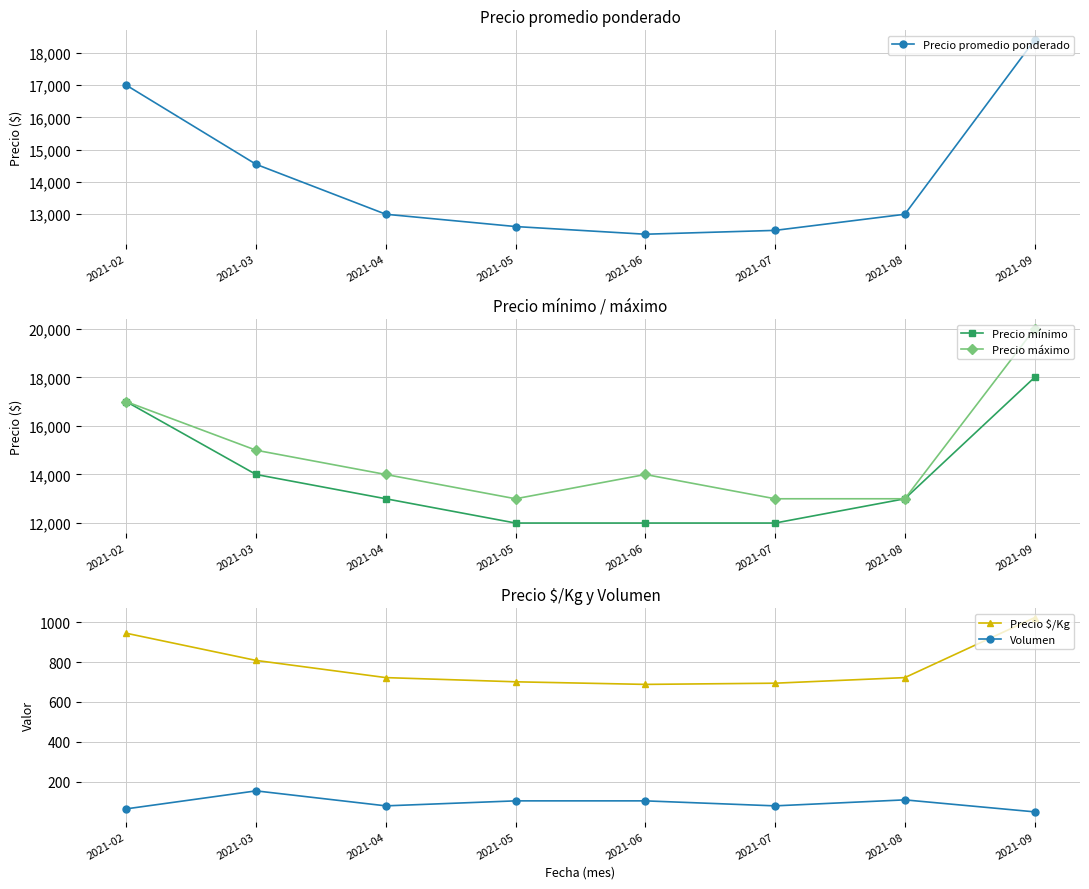

What are all the series names shown in the legend?

Precio promedio ponderado, Precio mínimo, Precio máximo, Precio $/Kg, Volumen